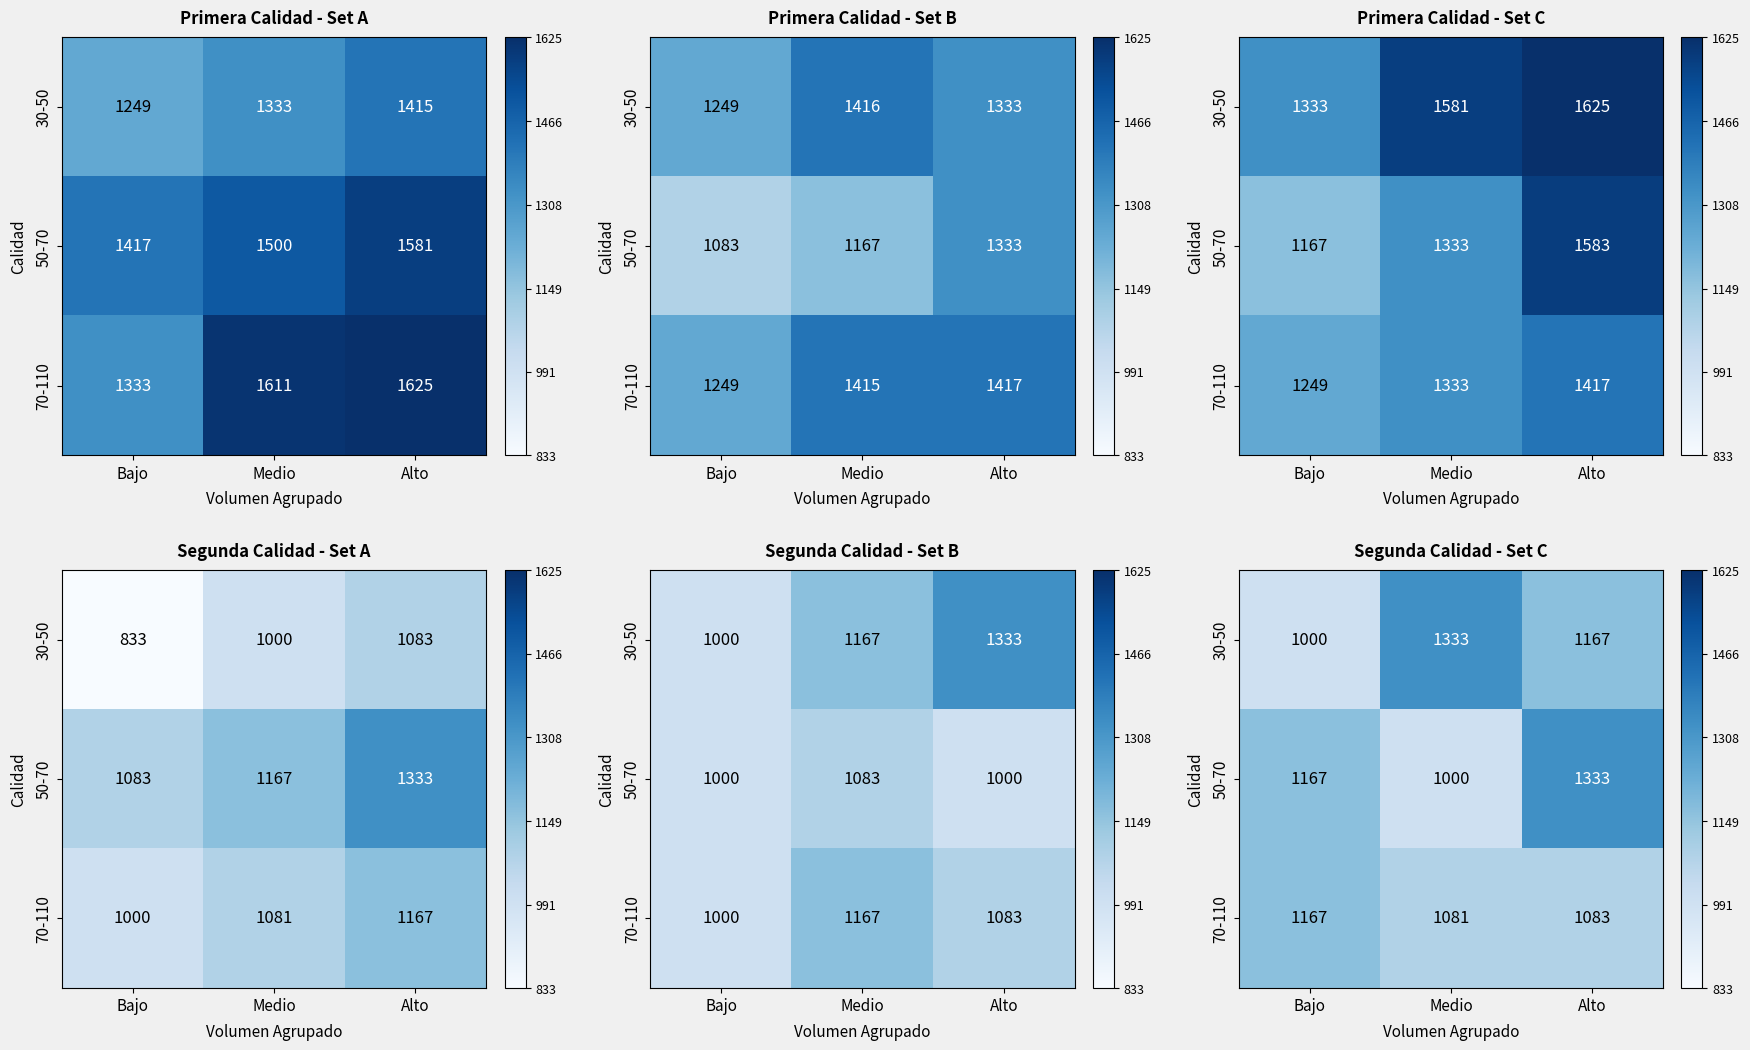

The 70-110 series shows 1167 at Bajo. True or false?

True